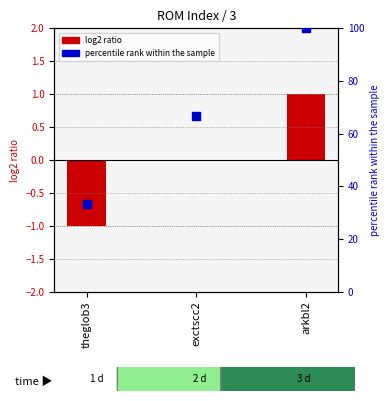

Which series contains the lowest Y value?

col_0